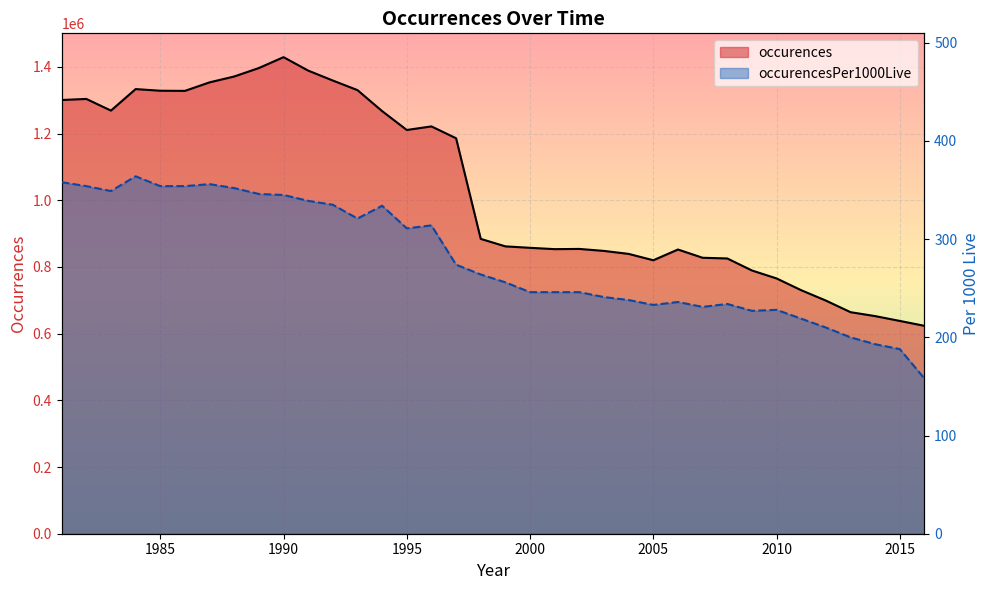

What is the value of the occurencesPer1000Live point at the 4th from the left?

364